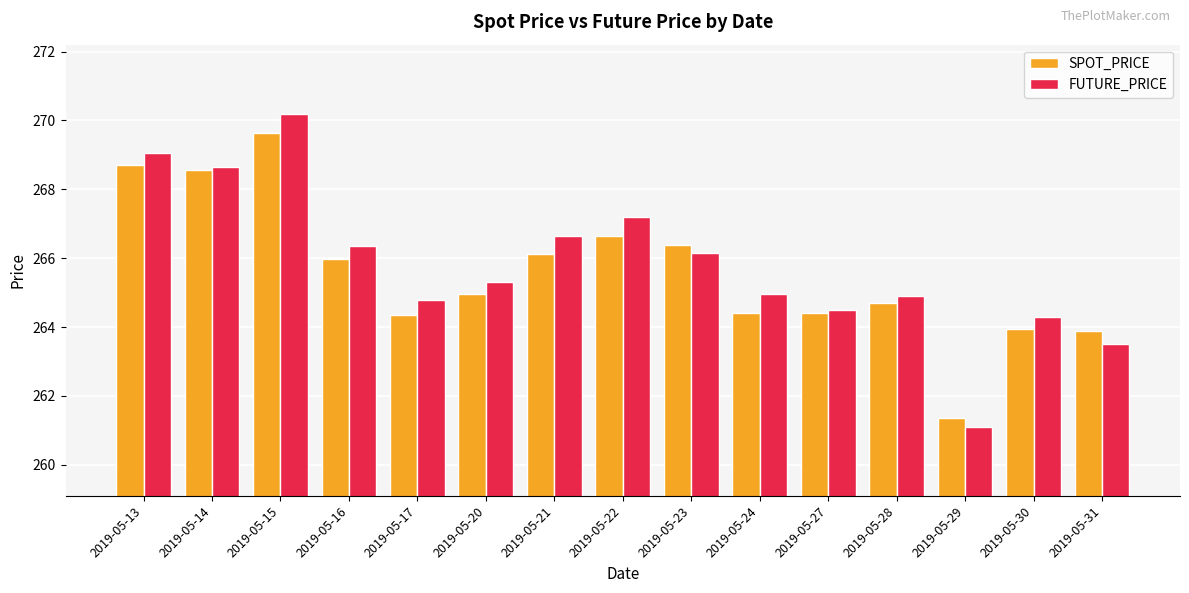

What is the minimum value shown in the chart?

261.1